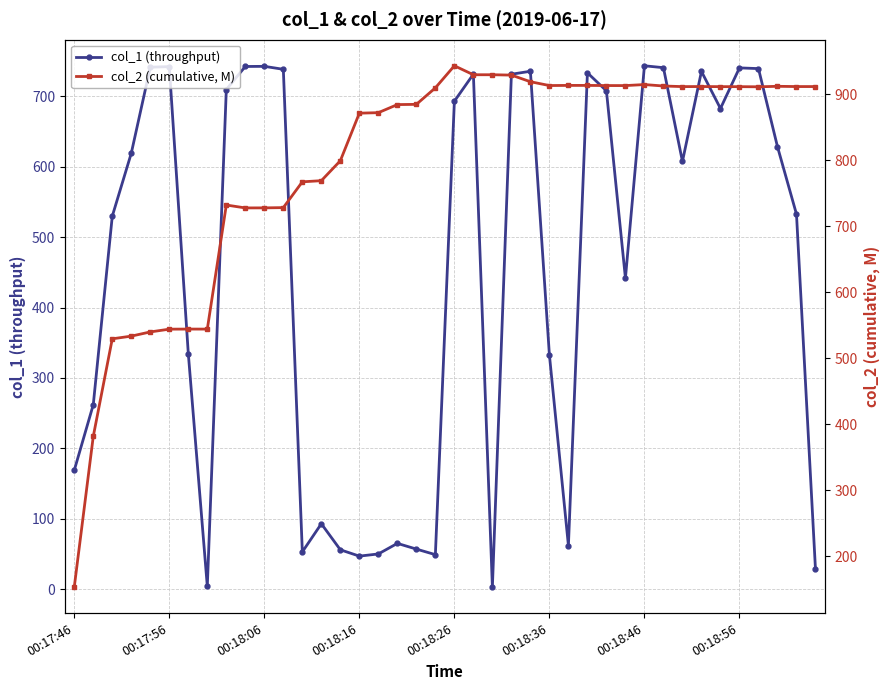

What is the maximum value for col_1 (throughput)?

743.5